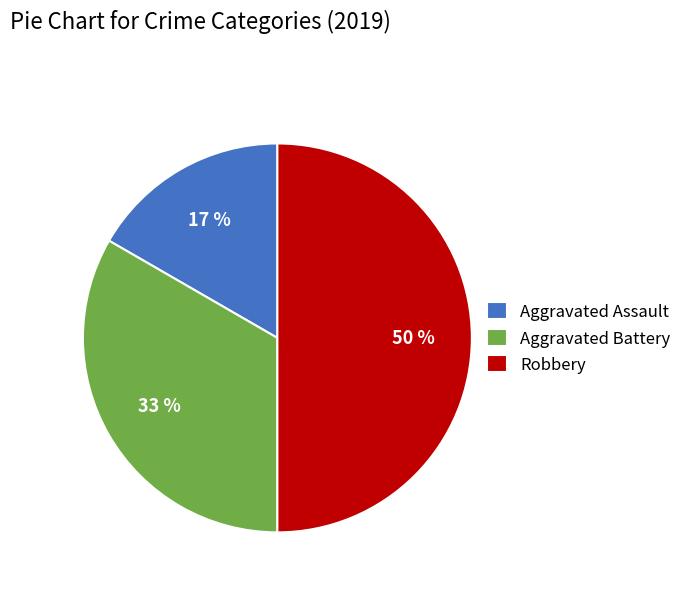

To the nearest percent, what percentage of the pie is Aggravated Assault?

17%